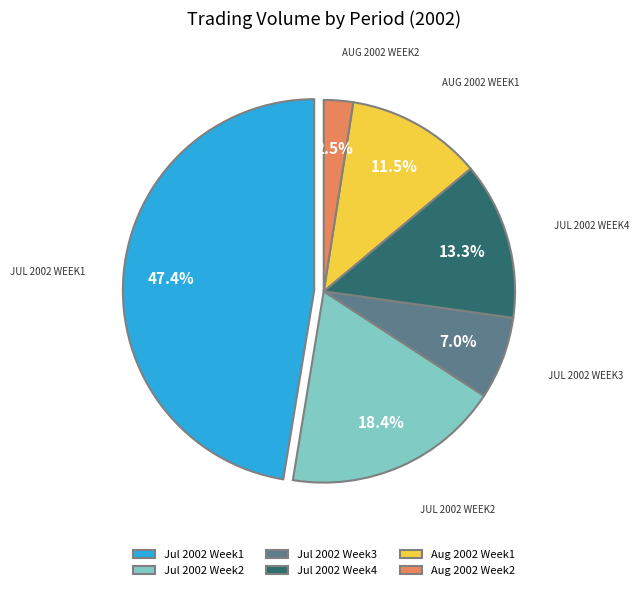

Does any single category account for the majority?

No